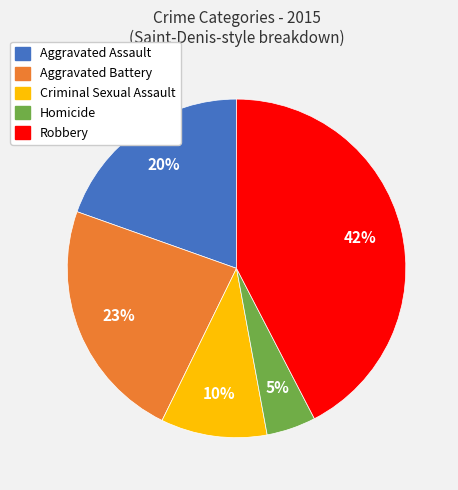

Combined, do Aggravated Battery and Robbery account for over 50%?

Yes